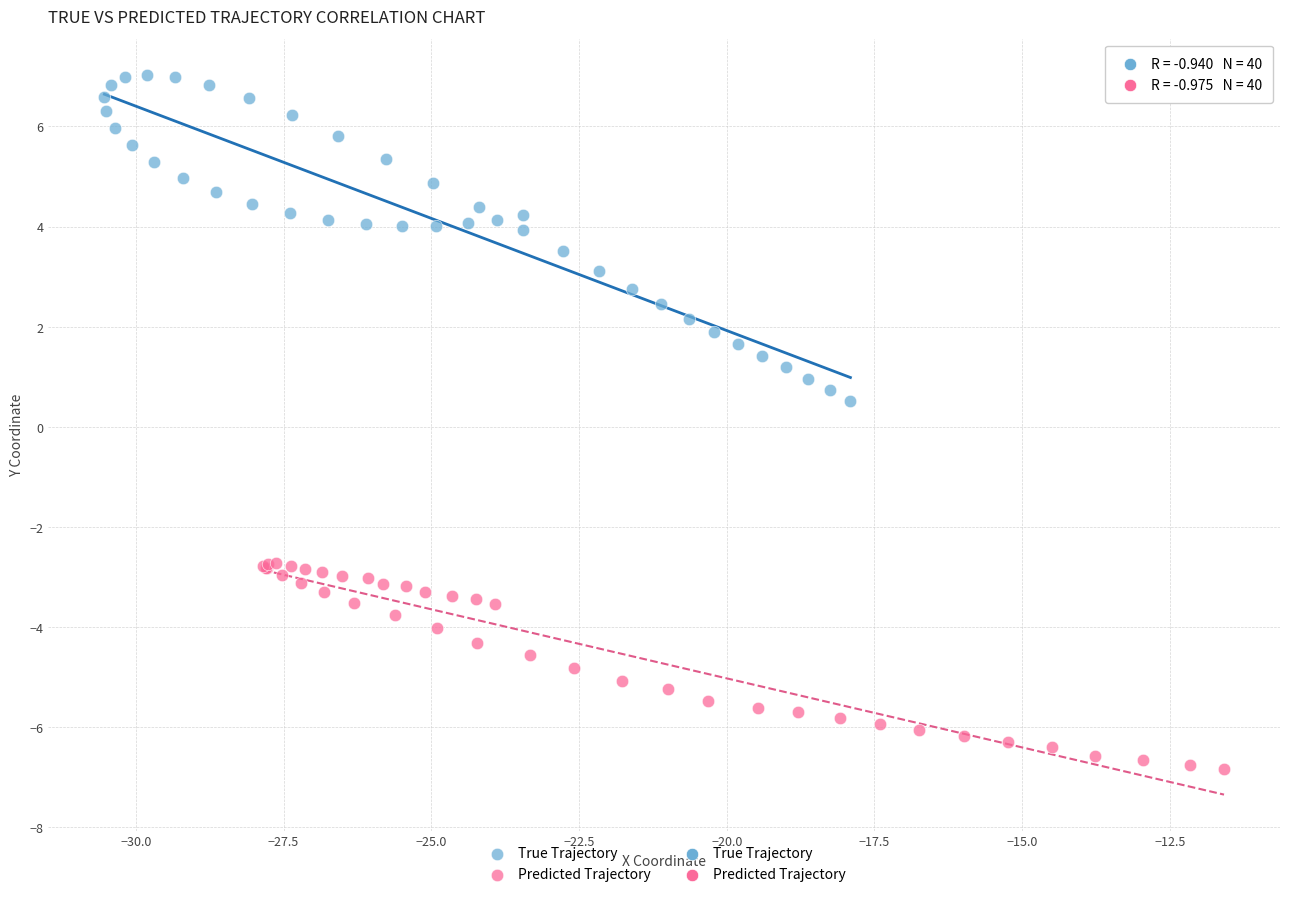

Which series has the largest Y range (max minus min)?

True Trajectory